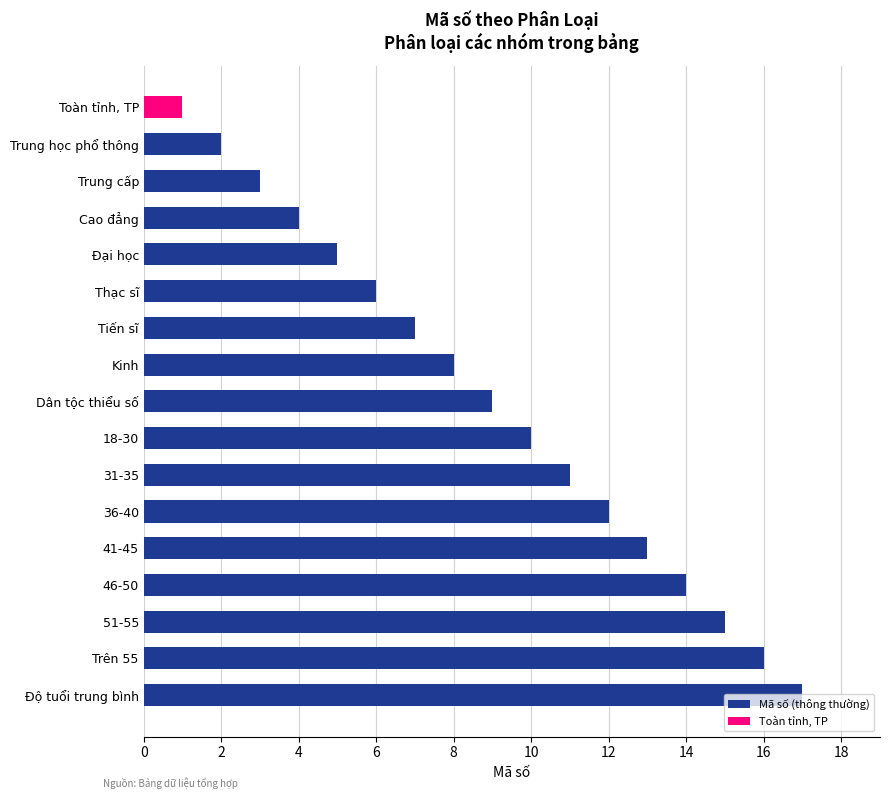

Does the chart contain stacked bars?

No